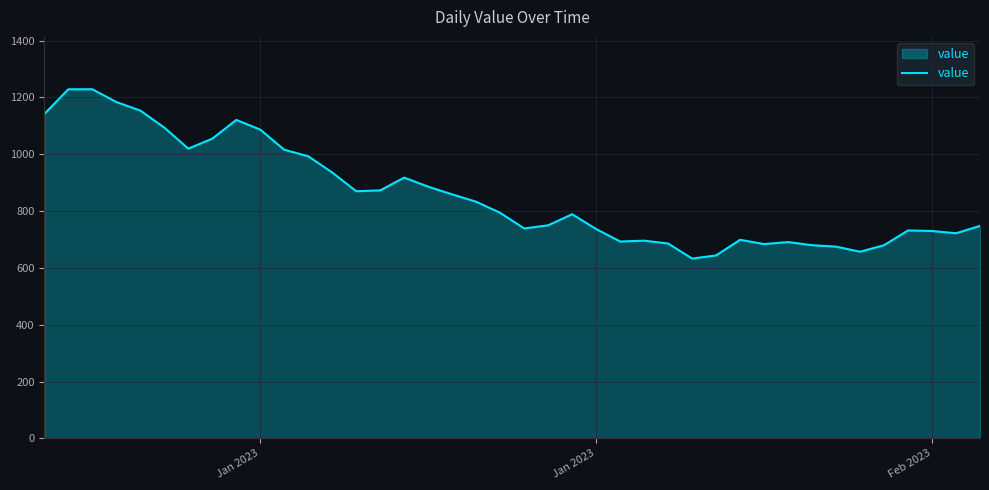

What is the smallest value displayed?

633